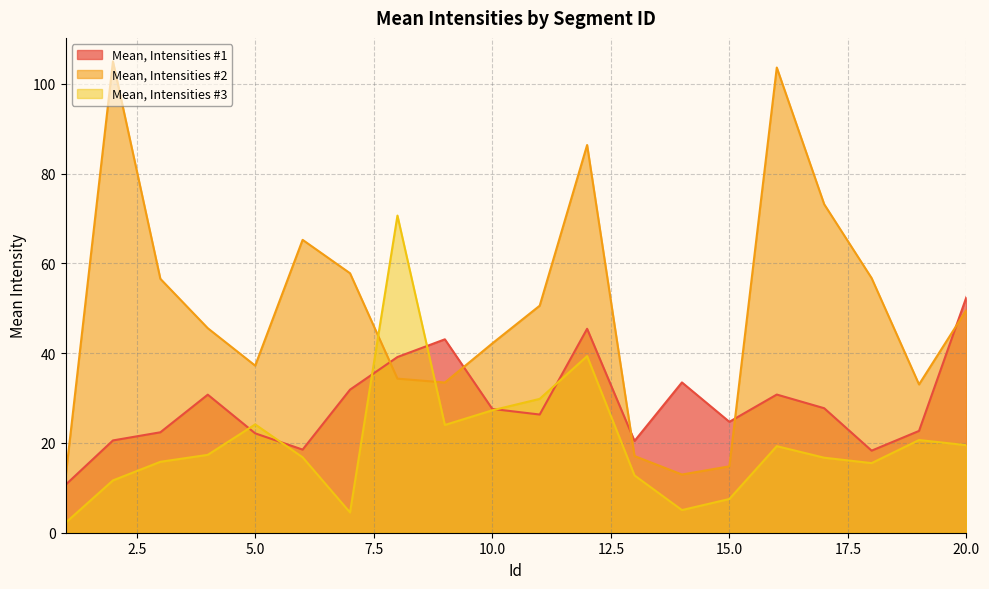

Where is Mean, Intensities #3 nearest to the value 36?

12